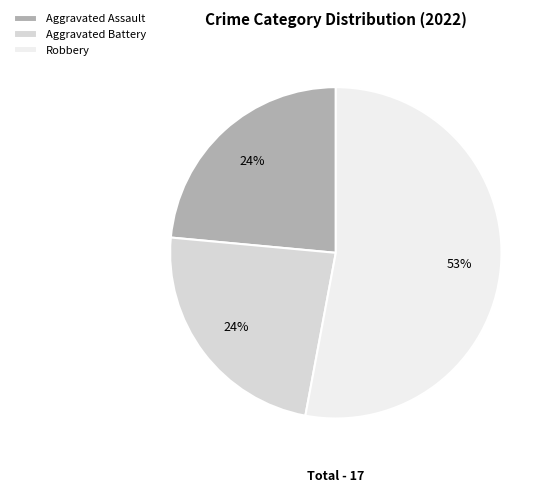

Between Robbery and Aggravated Assault, which is larger?

Robbery